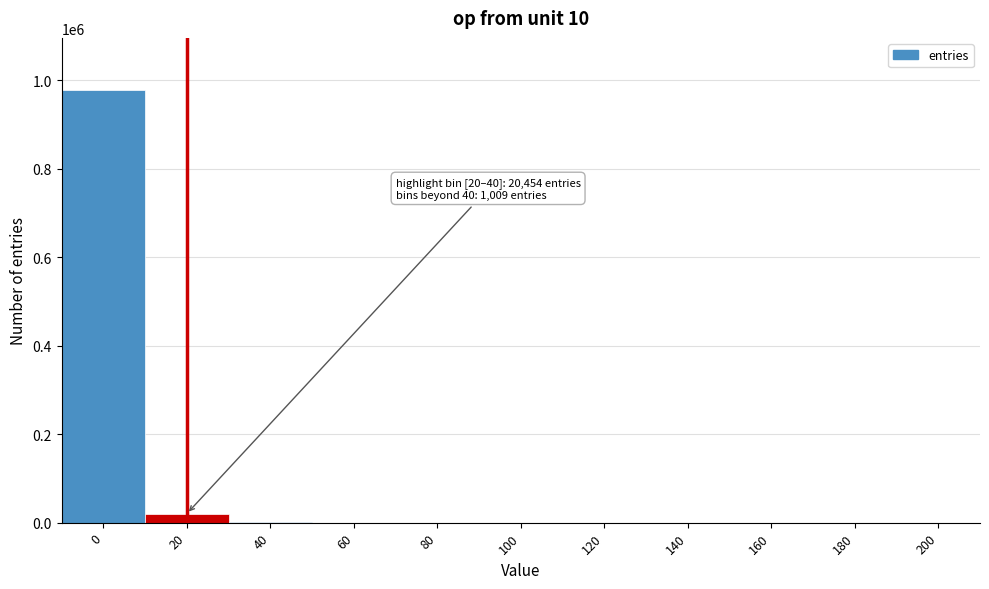

What is the greatest value displayed?

978537